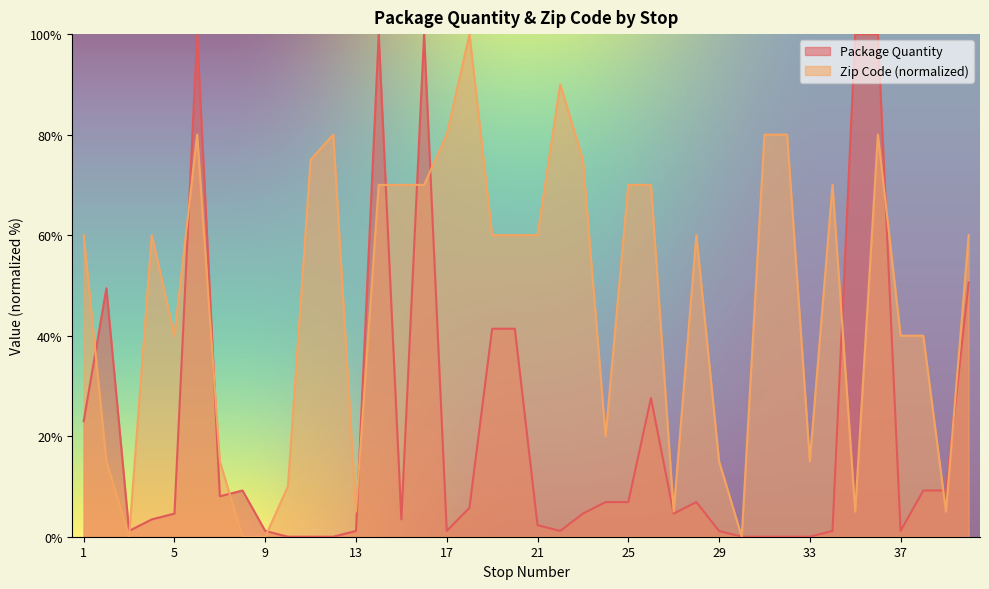

Is it true that Zip Code equals 141.3 at 36?

False